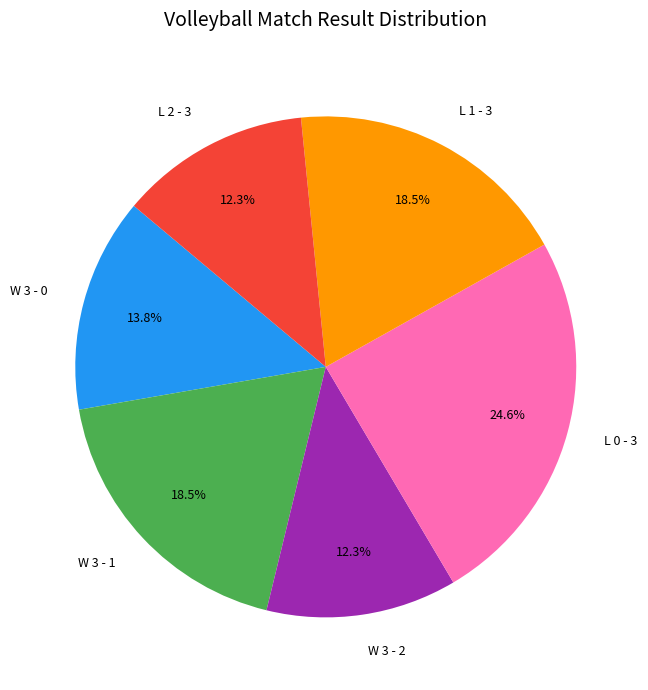

Which category has the biggest portion of the pie?

L 0 - 3